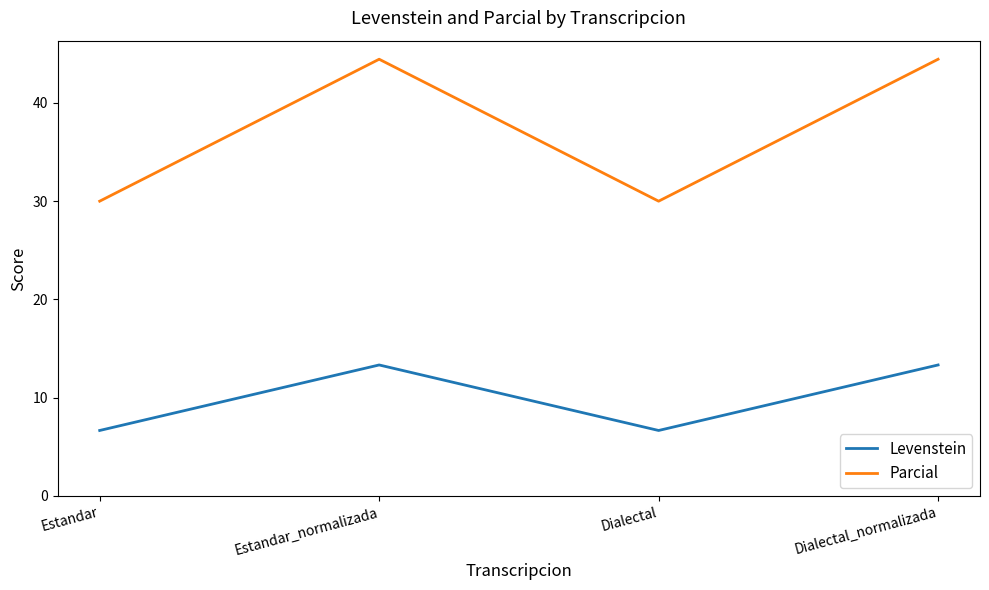

What is the lowest value of the Parcial series?

30.0